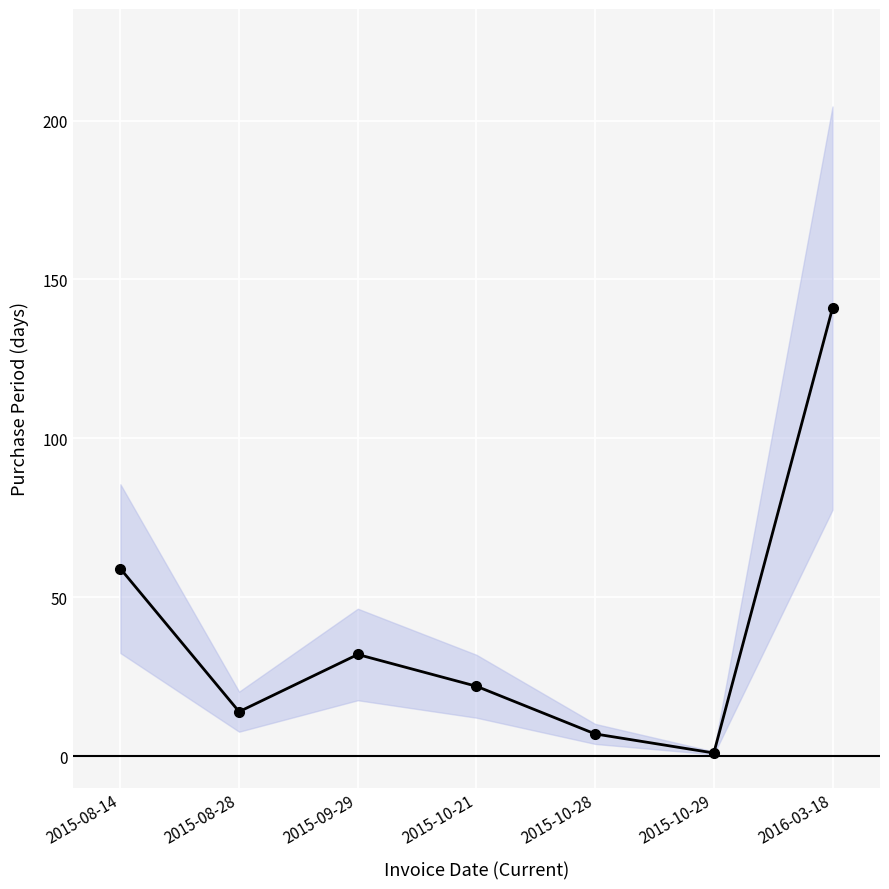

True or false: the data shows 12 at 2015-08-14.

False